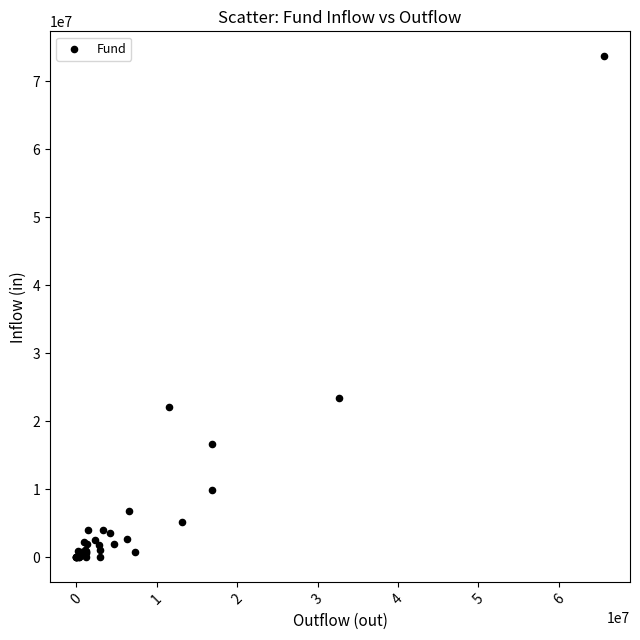

What Y value in the scatter plot is closest to 36811146?

23416212